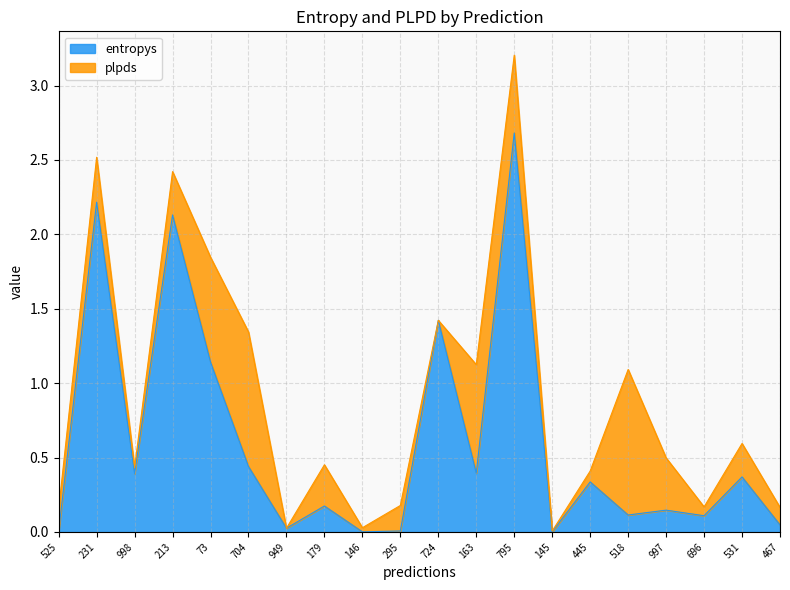

What is the average value?

0.6